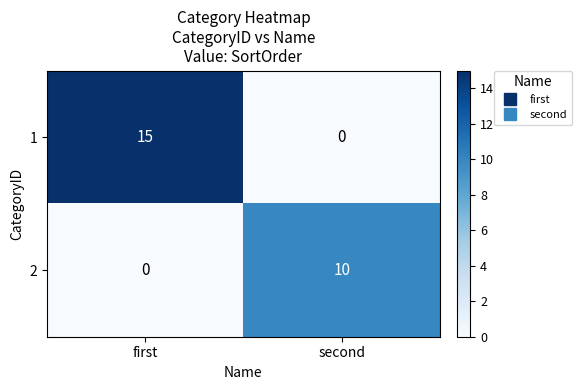

List the series in order of their overall mean, lowest first.

2, 1